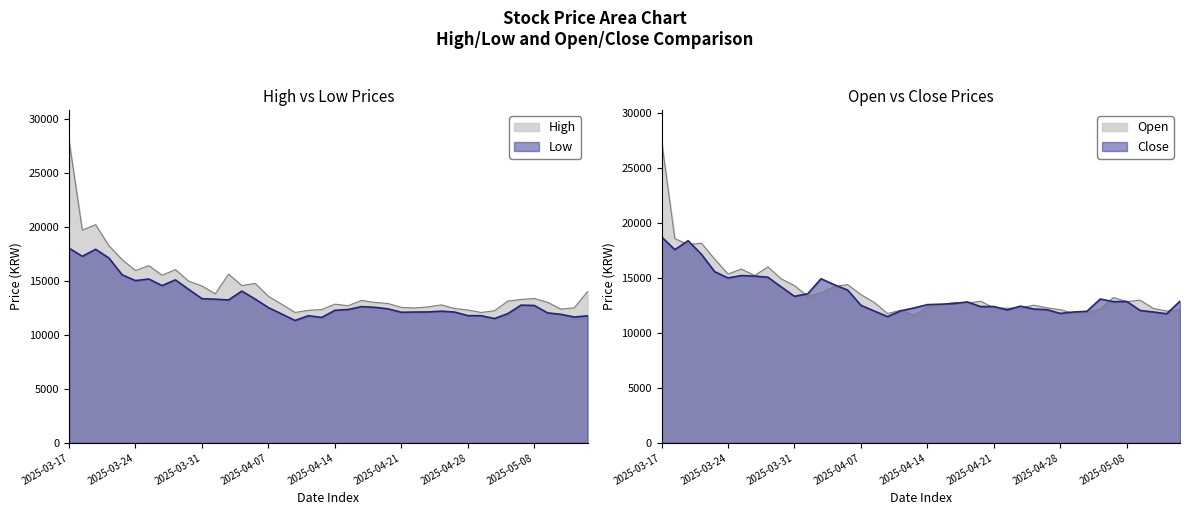

List the series in order of their peak value, lowest first.

Low, Close, Open, High